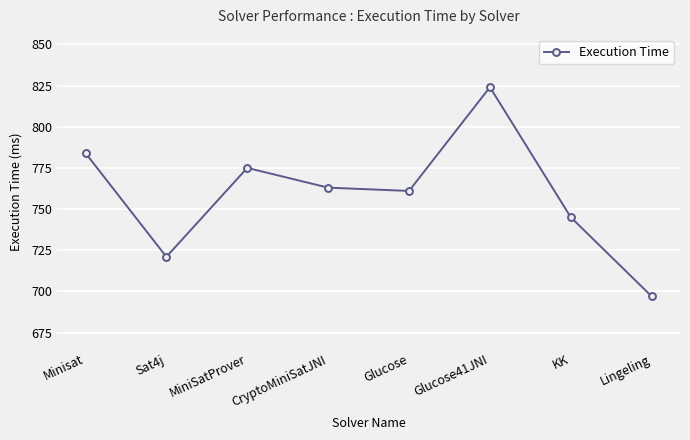

How many interior local valleys (lower than both neighbors) does the data have?

2